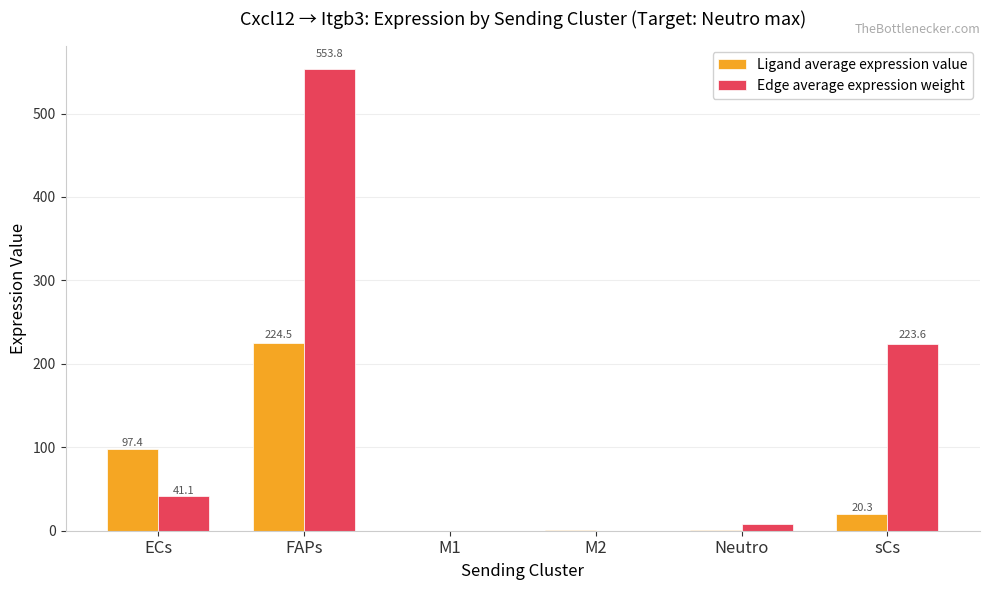

Which series has the largest total across all categories?

Edge average expression weight